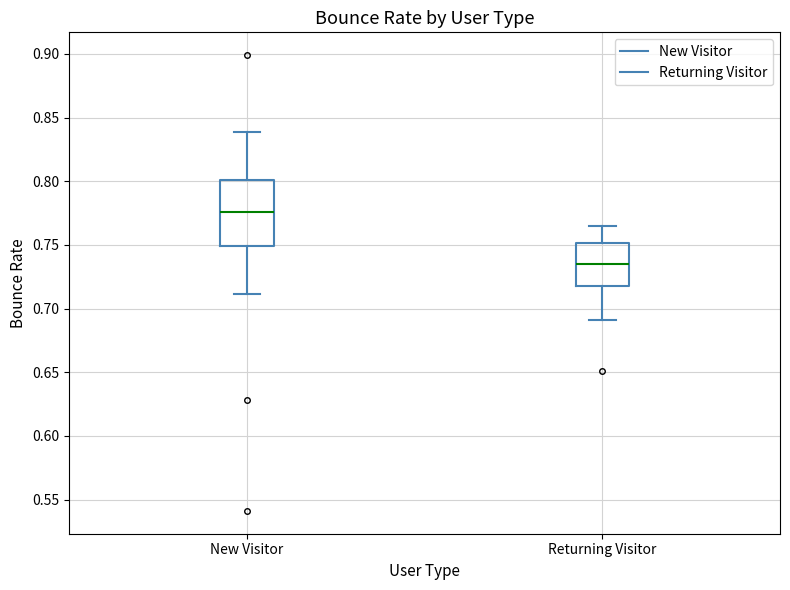

Which box's median line is the lowest?

Returning Visitor